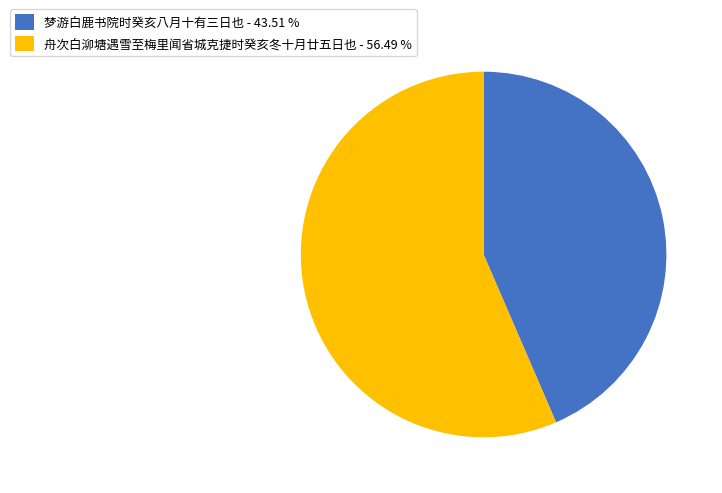

Does 梦游白鹿书院时癸亥八月十有三日也 - 43.51 % represent more than half of the total?

No